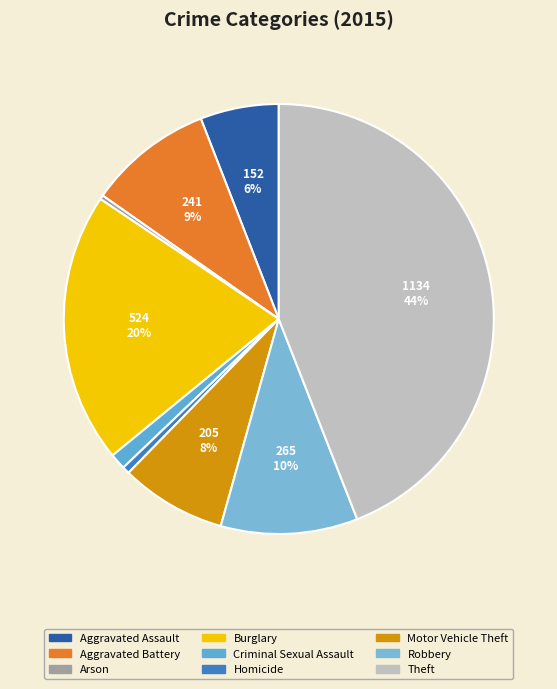

Which category has the biggest portion of the pie?

Theft